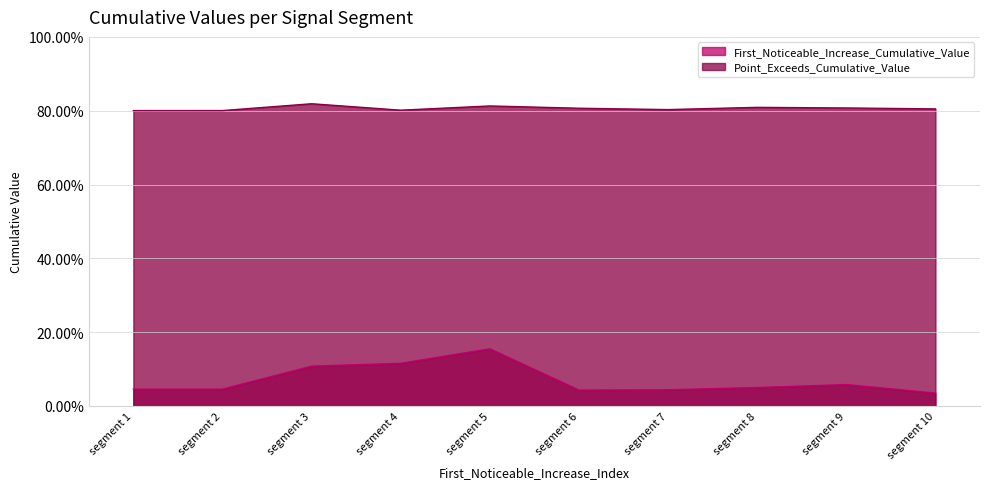

What is the sum of the Point_Exceeds_Cumulative_Value values at segment 2 and segment 1?

1.6